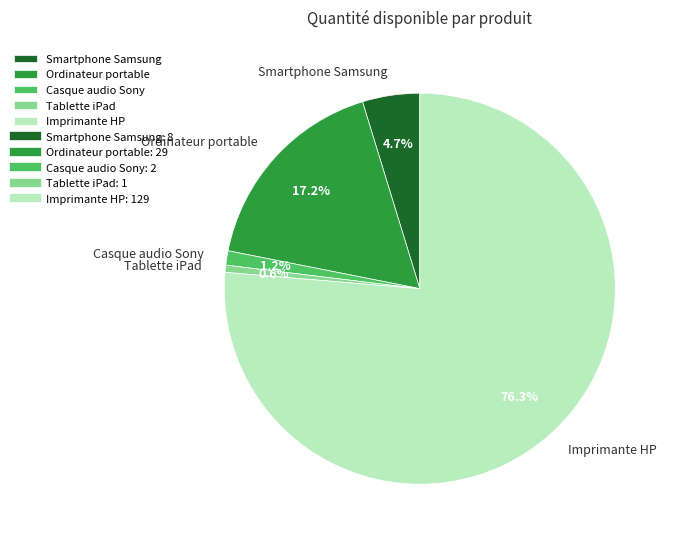

Rank the categories by value from lowest to highest.

Tablette iPad, Casque audio Sony, Smartphone Samsung, Ordinateur portable, Imprimante HP